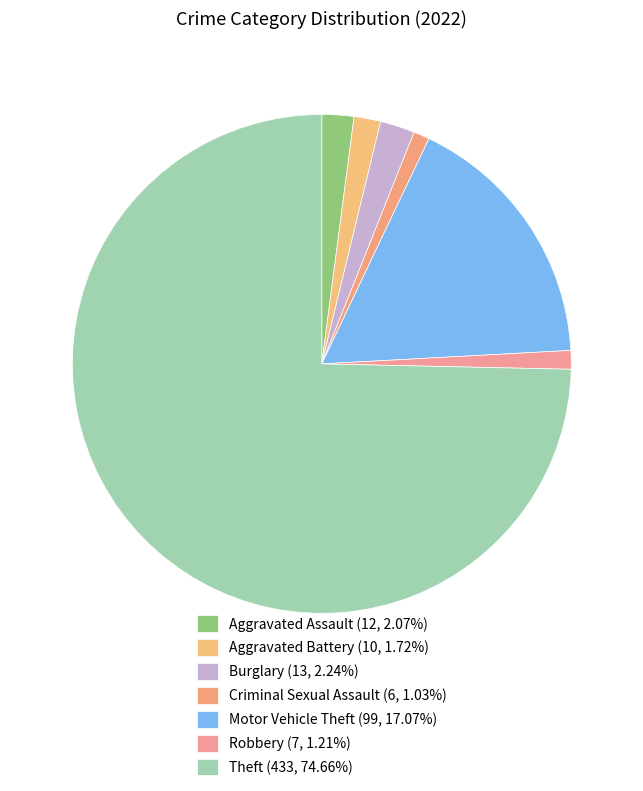

How many segments does this pie chart have?

7